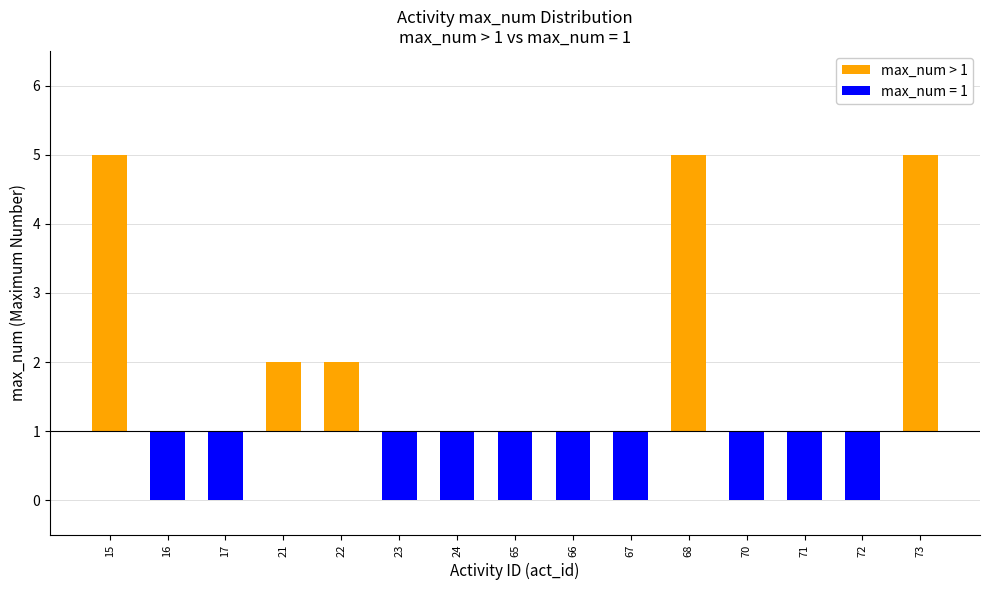

Is it true that the value at 72 is 0?

True